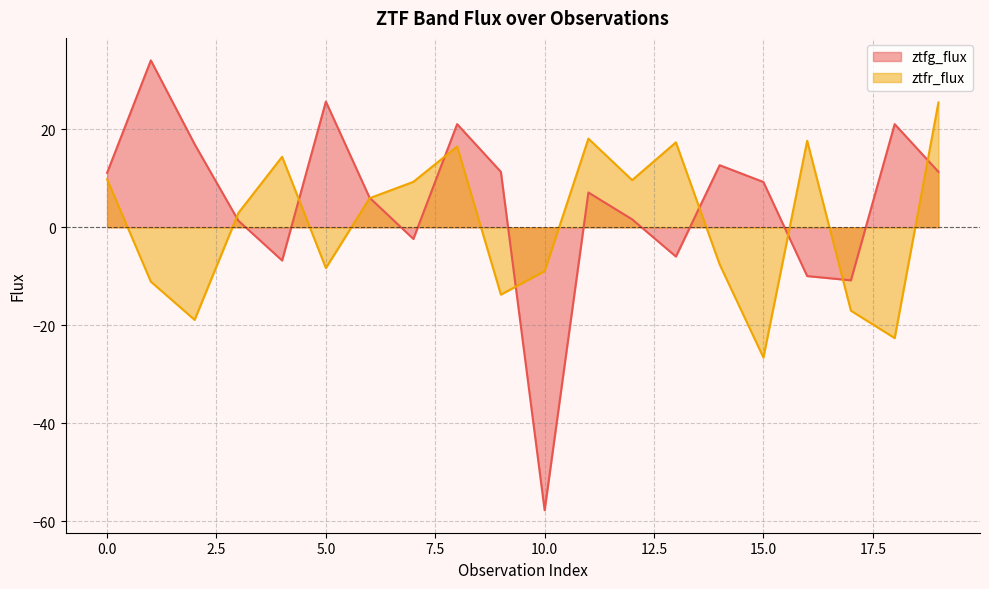

Does the chart have visible grid lines?

Yes